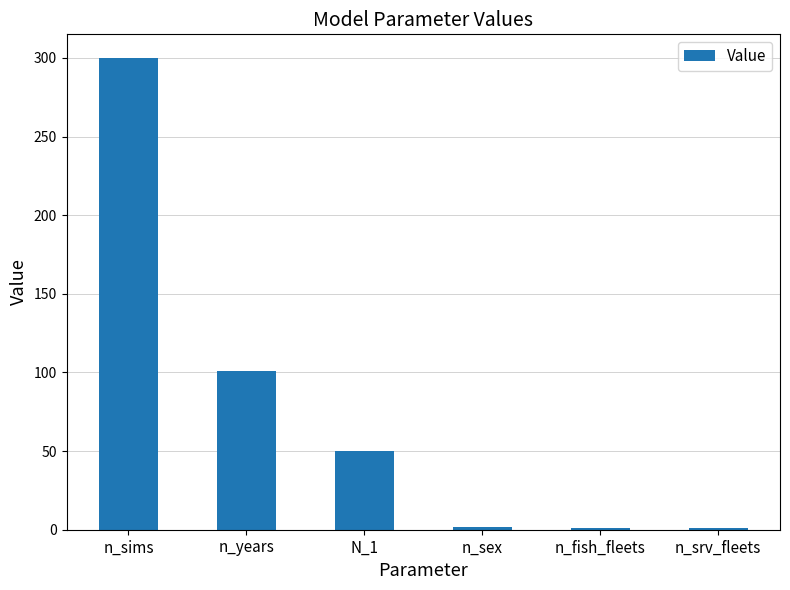

What position from the right is n_sex?

3